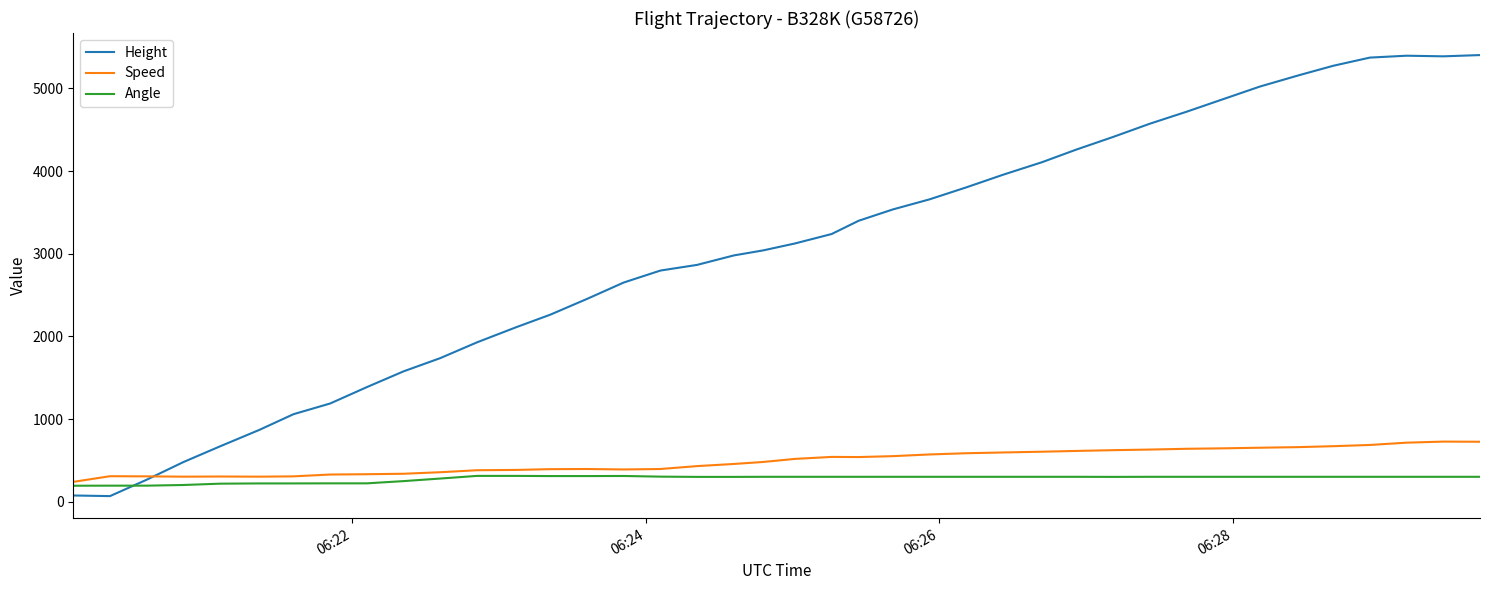

How many categories are shown in the chart?

40